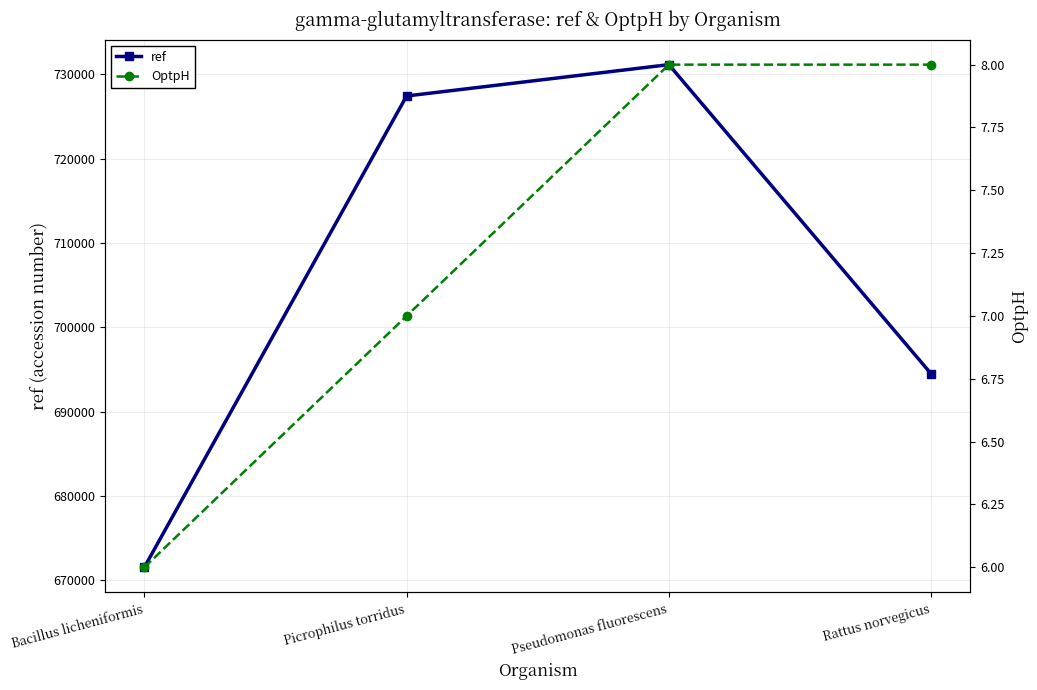

Which series has the widest spread of values?

ref